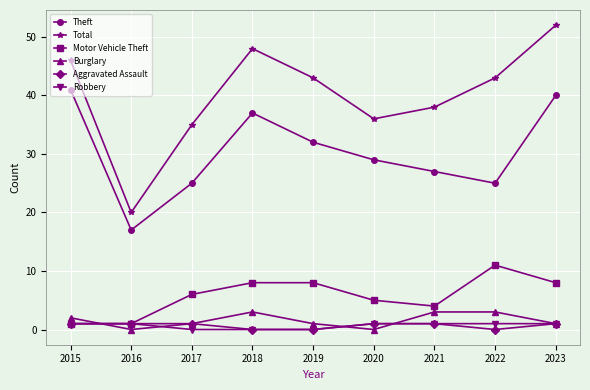

True or false: Theft and Motor Vehicle Theft cross at least once.

False